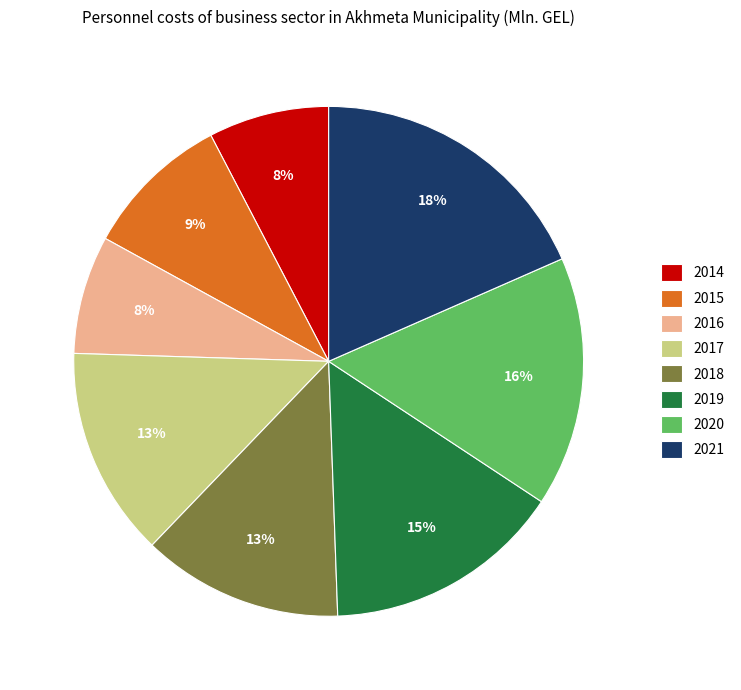

How many slices are in this pie chart?

8